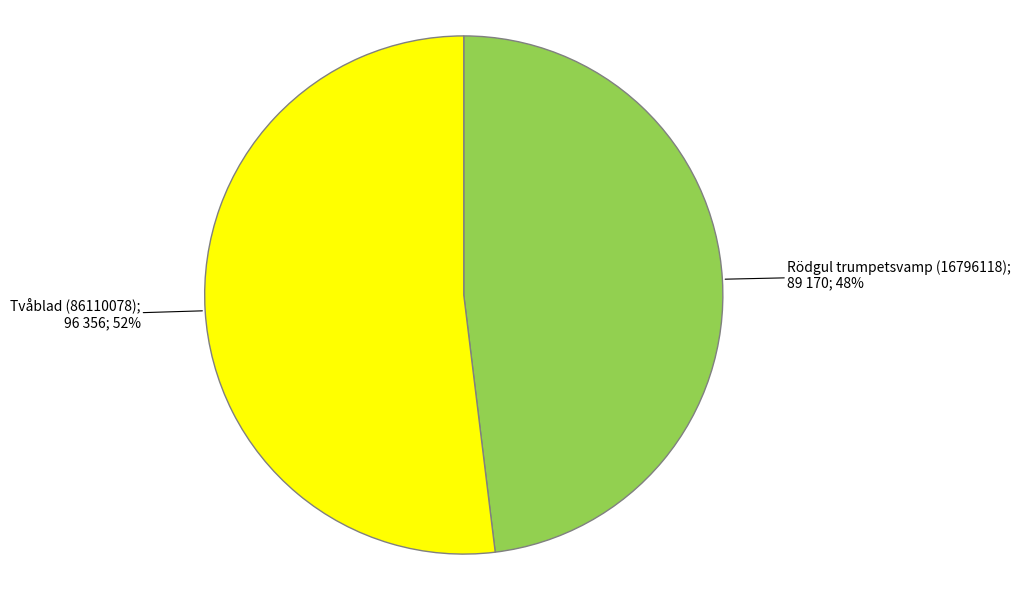

To the nearest percent, what is the average slice percentage?

50%